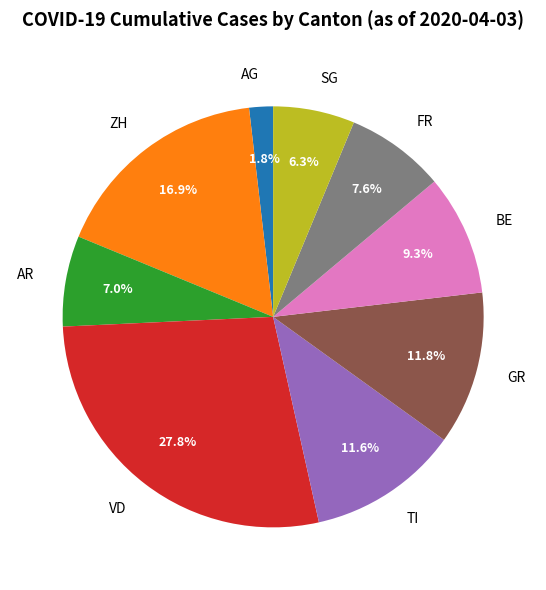

To the nearest percent, what is the average slice percentage?

11%